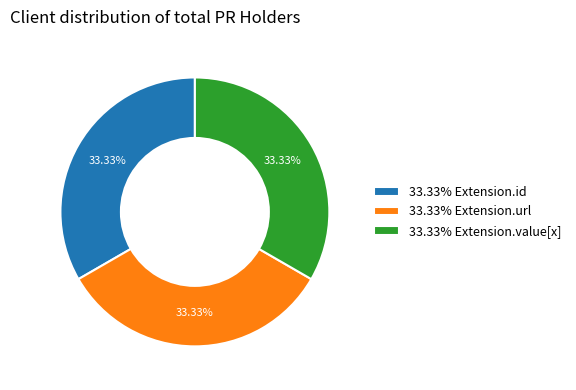

What is the ratio of the value at 33.33% Extension.value[x] to the value at 33.33% Extension.url?

1.0